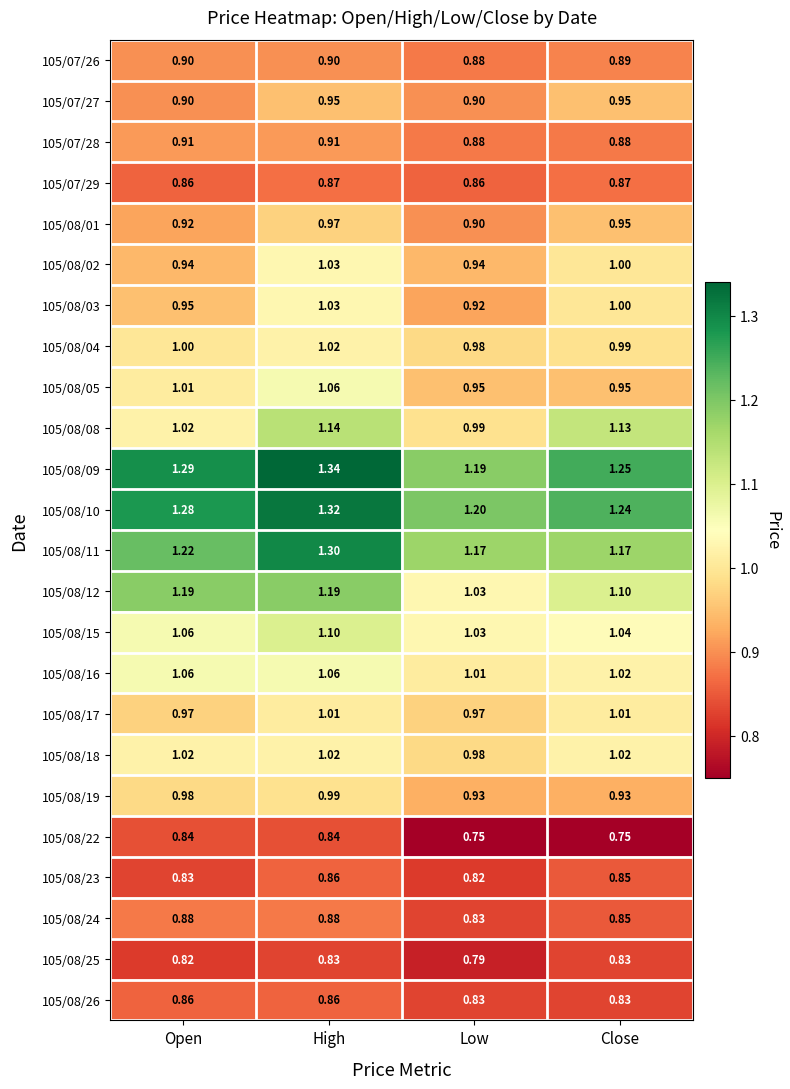

At which label is 105/07/26 closest to 0?

Low